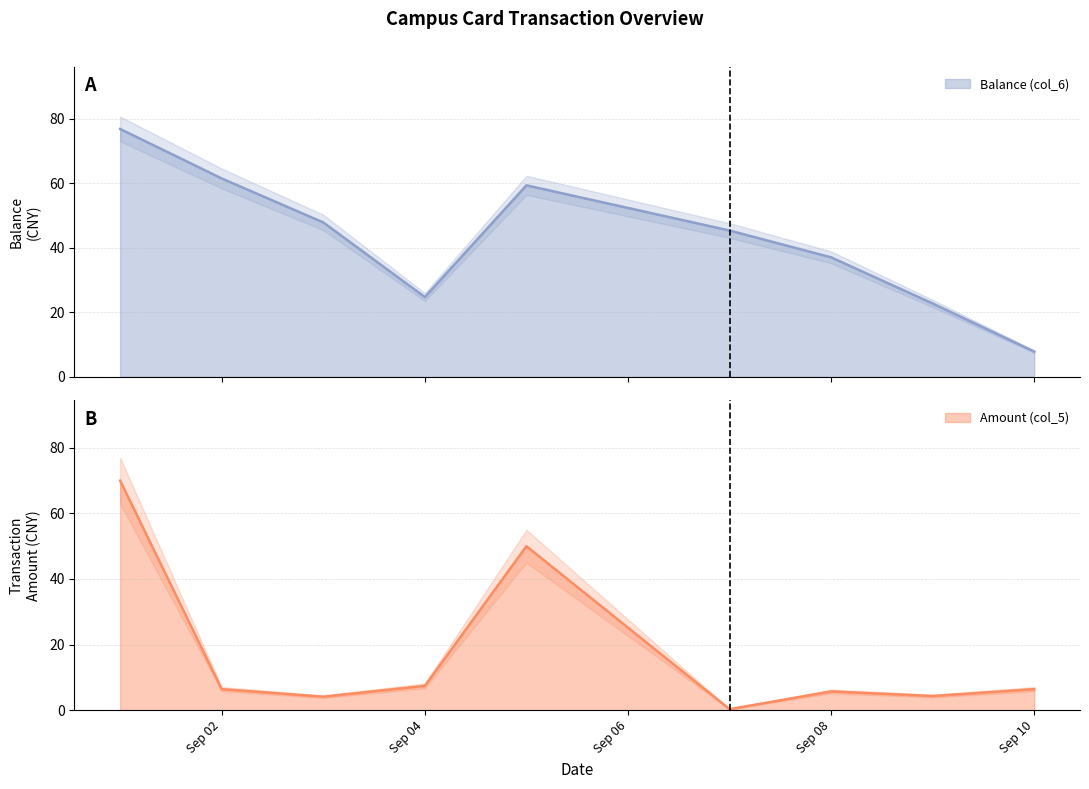

What is the sum of the Amount (col_5) values at Sep 04 and Sep 08?

13.1